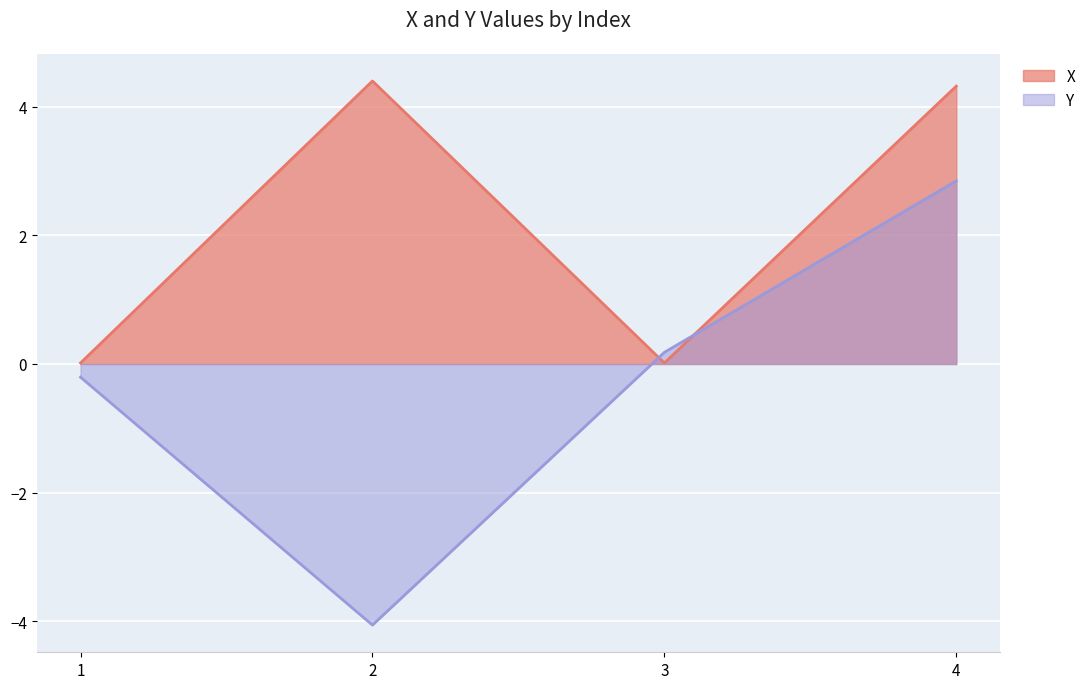

Reading left to right, extract all data points from this chart.

X: 1=0.0	2=4.4	3=0.0	4=4.3
Y: 1=-0.2	2=-4.1	3=0.2	4=2.8